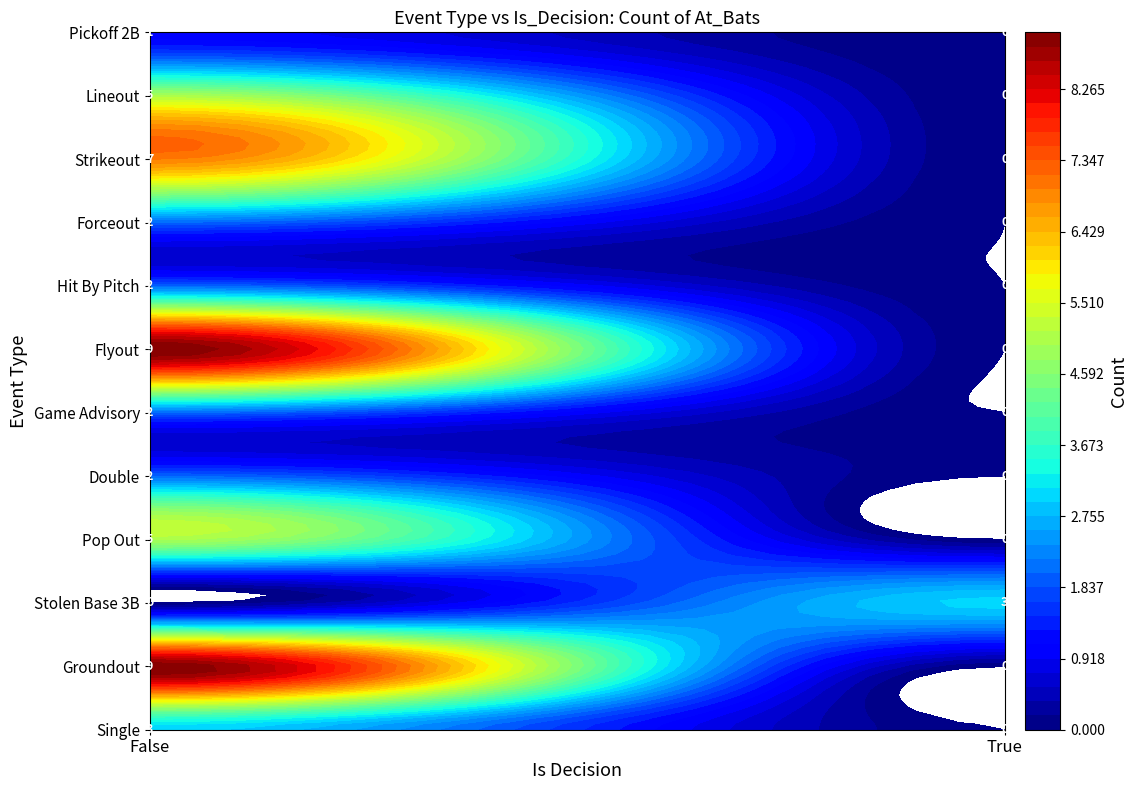

List the labels in order of Stolen Base 3B value, smallest first.

False, True